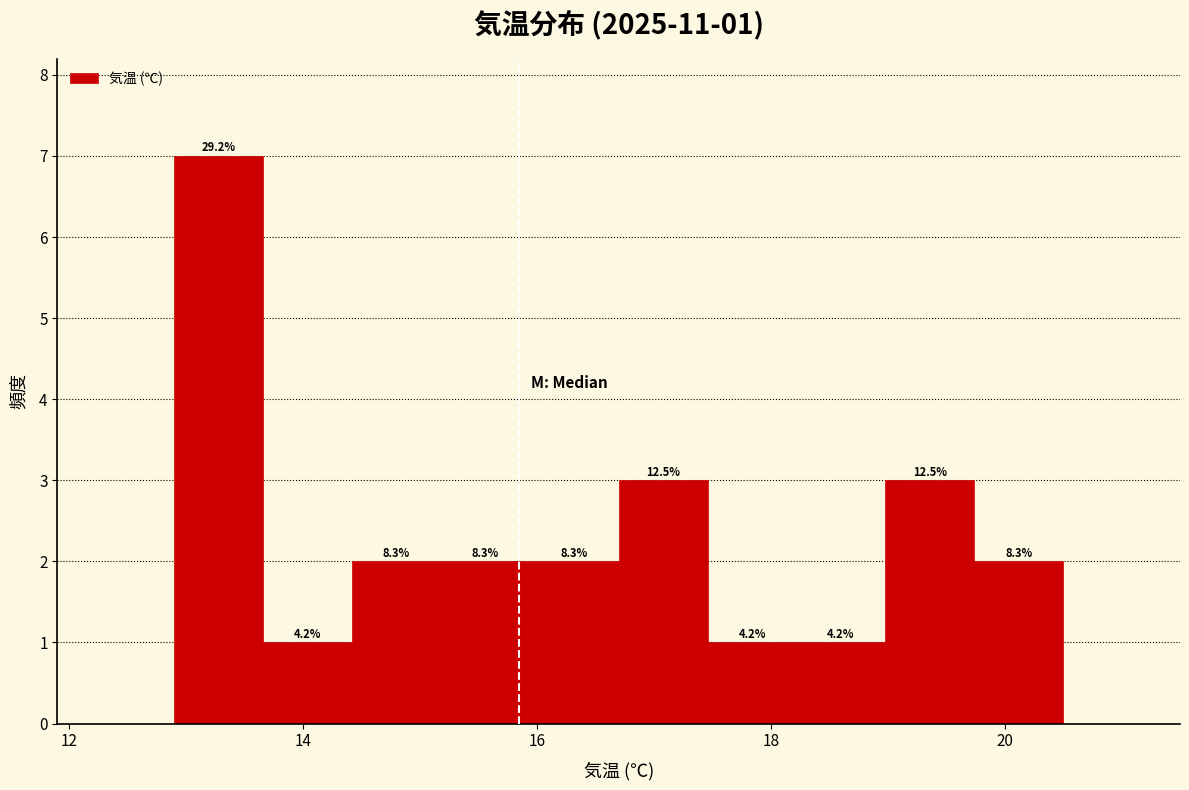

Around what value on the x-axis is the tallest bar? Give the approximate position of its centre, as read against the axis.

13.2